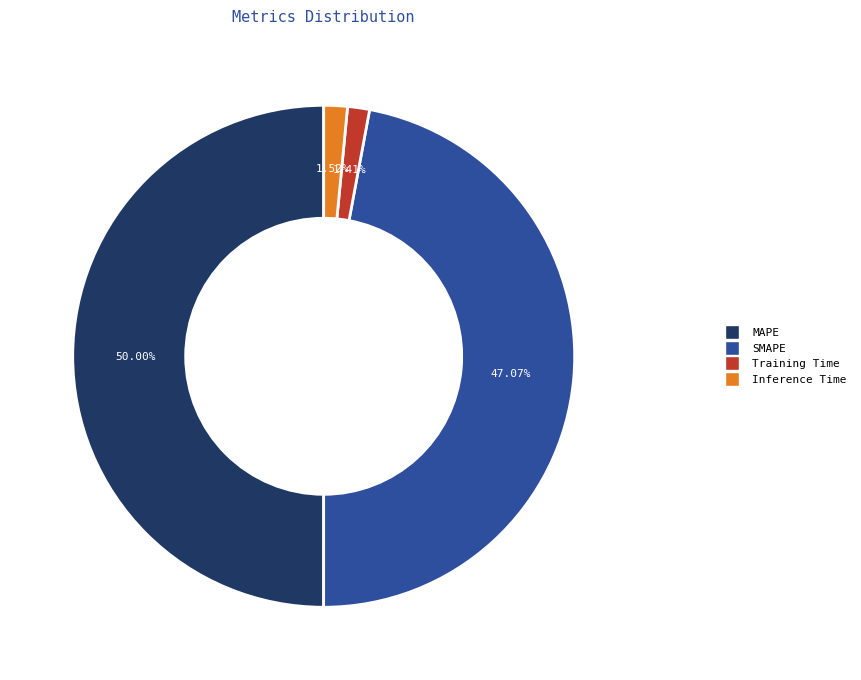

True or false: SMAPE accounts for 47% of the total.

True